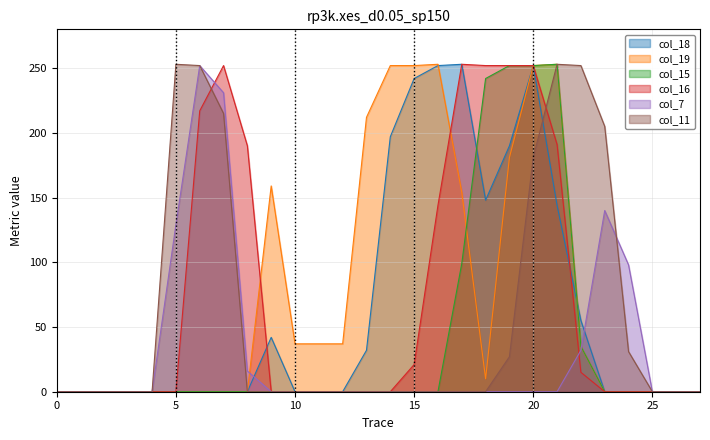

Rank the series by their maximum value, from lowest to highest.

col_7, col_18, col_19, col_15, col_16, col_11